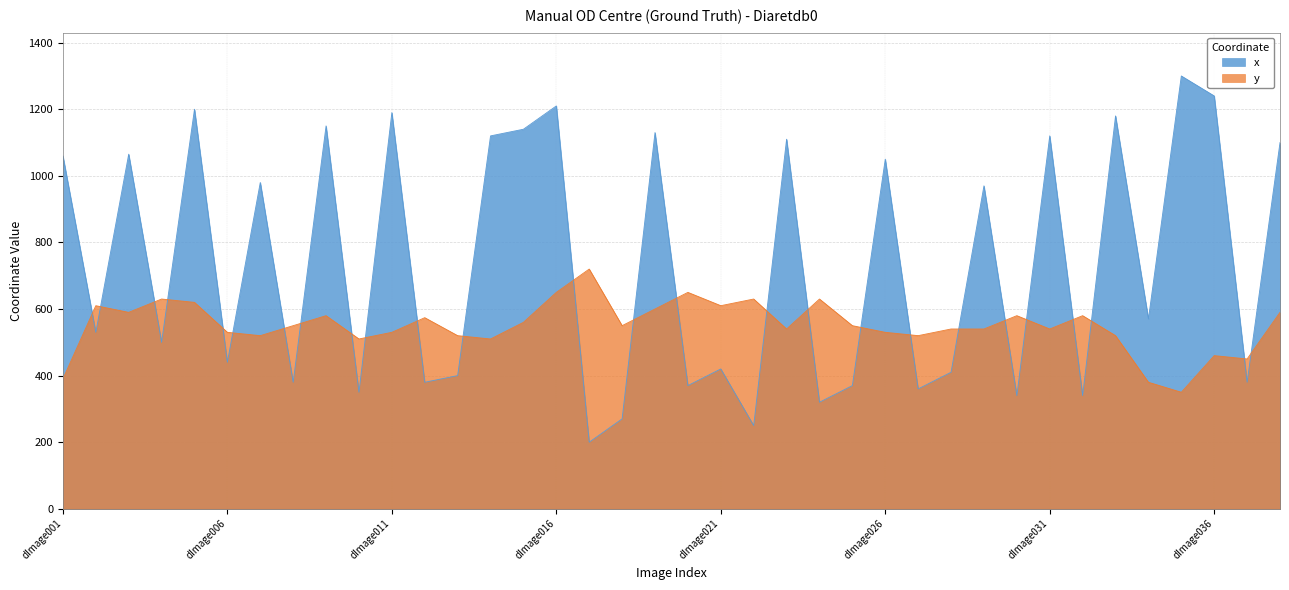

Which series has the largest range (max minus min)?

x